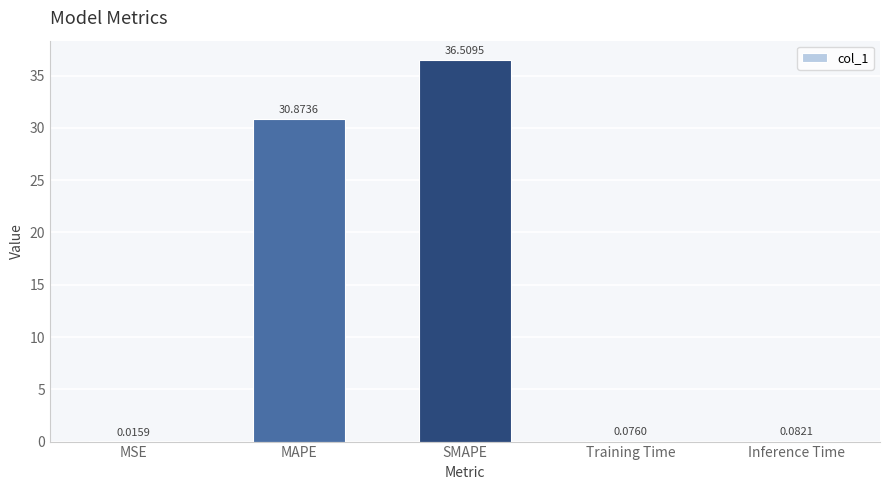

Where is the data nearest to the value 18?

MAPE